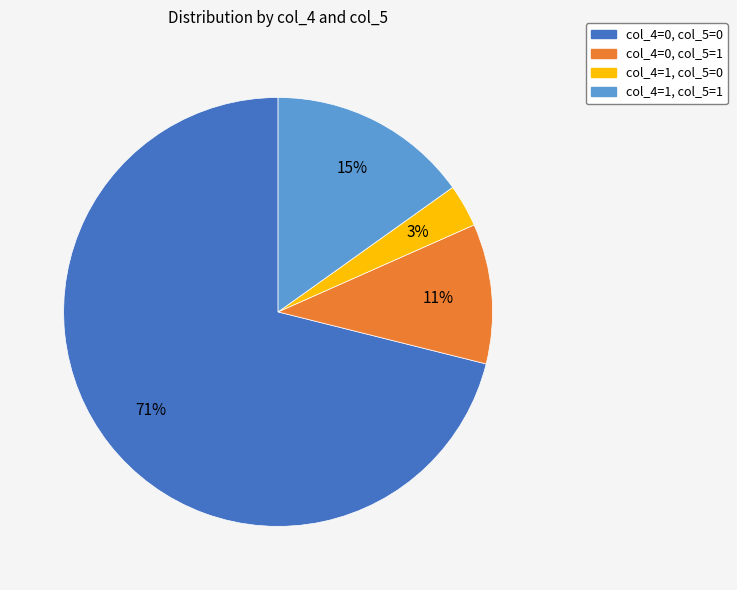

To the nearest percent, what is the difference between the largest and smallest slice percentages?

68%